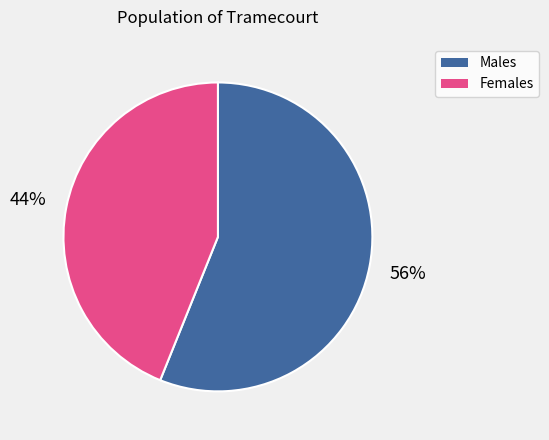

To the nearest percent, what is the difference between the largest and smallest slice percentages?

12%